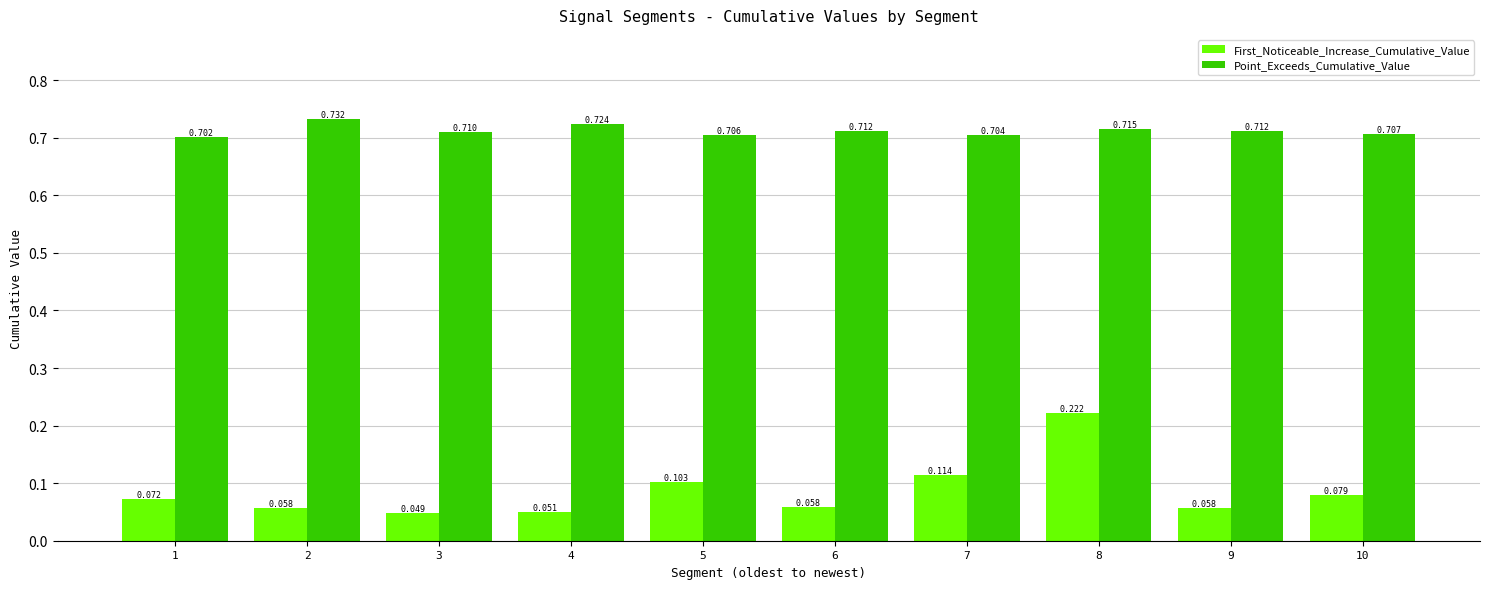

Which series has the widest spread of values?

First_Noticeable_Increase_Cumulative_Value